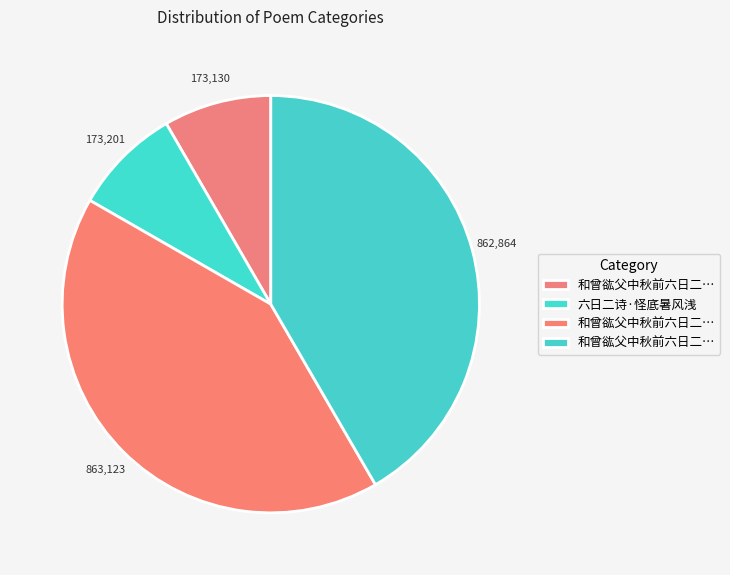

Is there a majority slice in this chart?

No